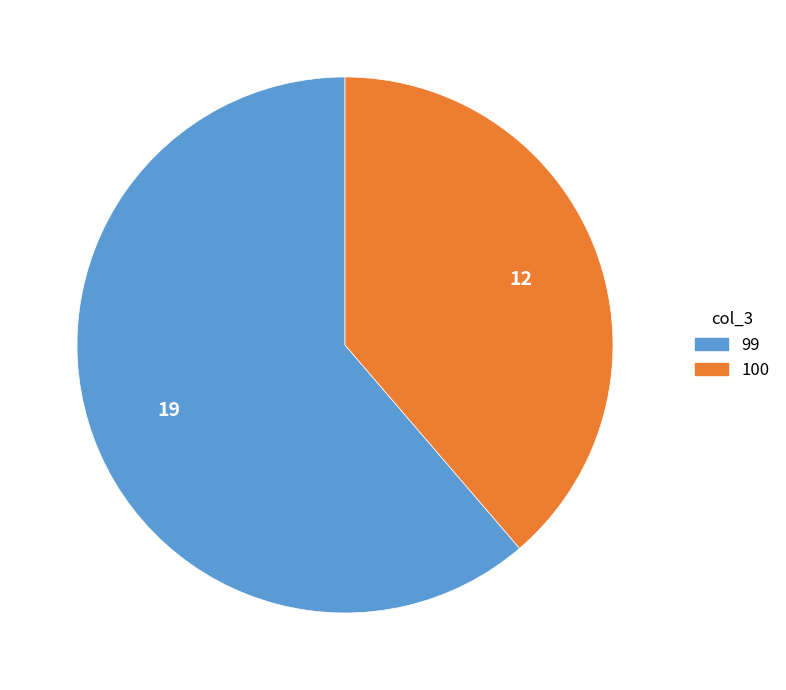

Is there any slice that represents more than half of the pie?

Yes